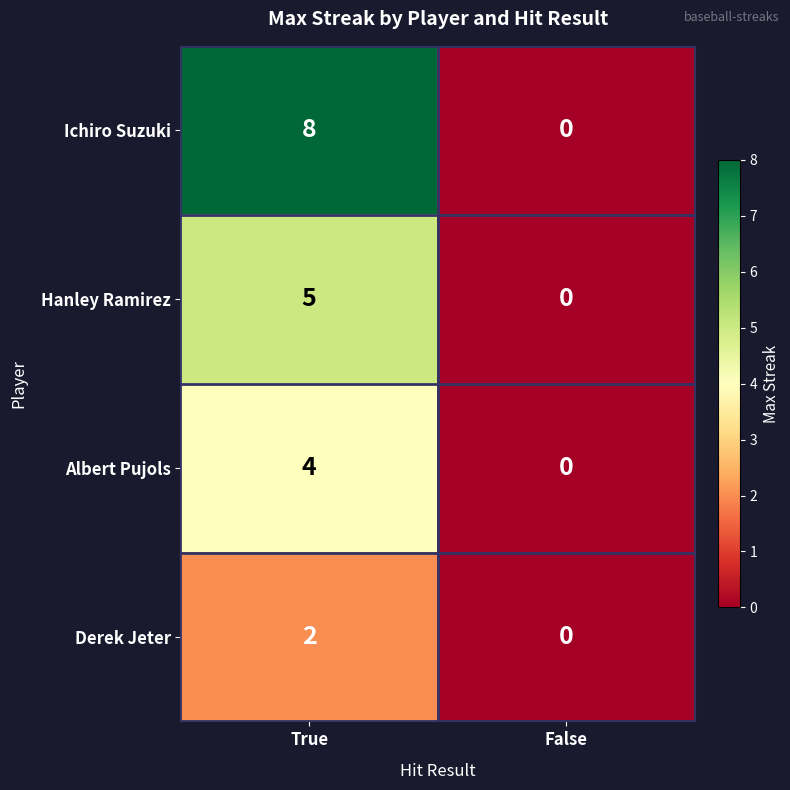

The Ichiro Suzuki series shows 0 at False. True or false?

True